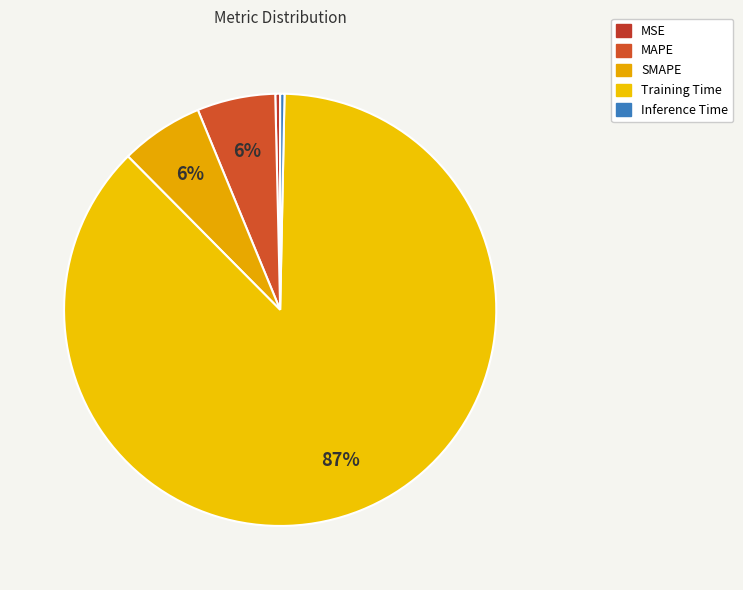

How many slices are in this pie chart?

5